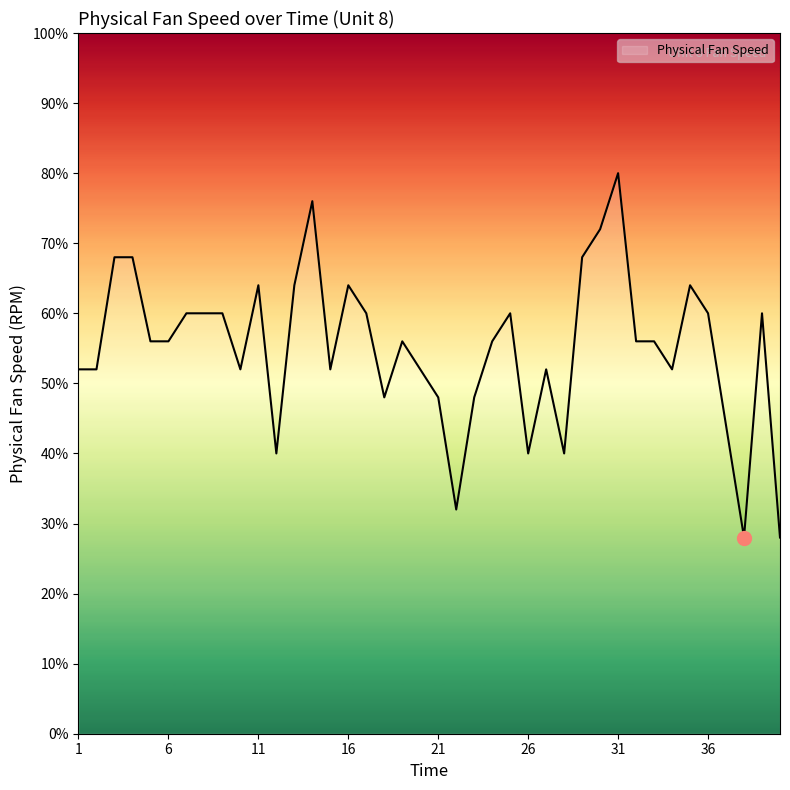

What is the difference between the maximum and minimum values?

52.0